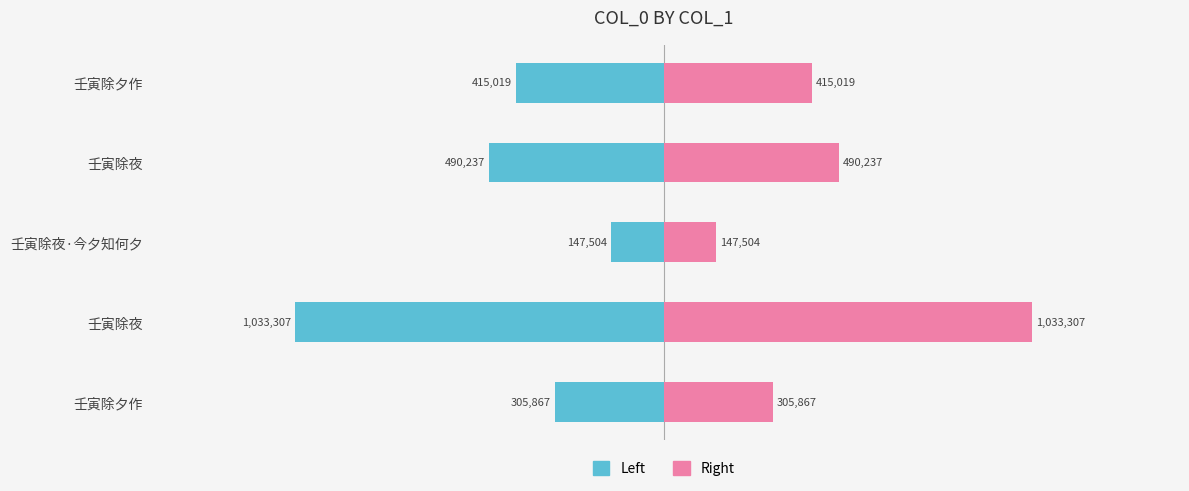

List the labels in order of col_0 (right) value, largest first.

壬寅除夜, 壬寅除夜, 壬寅除夕作, 壬寅除夕作, 壬寅除夜·今夕知何夕